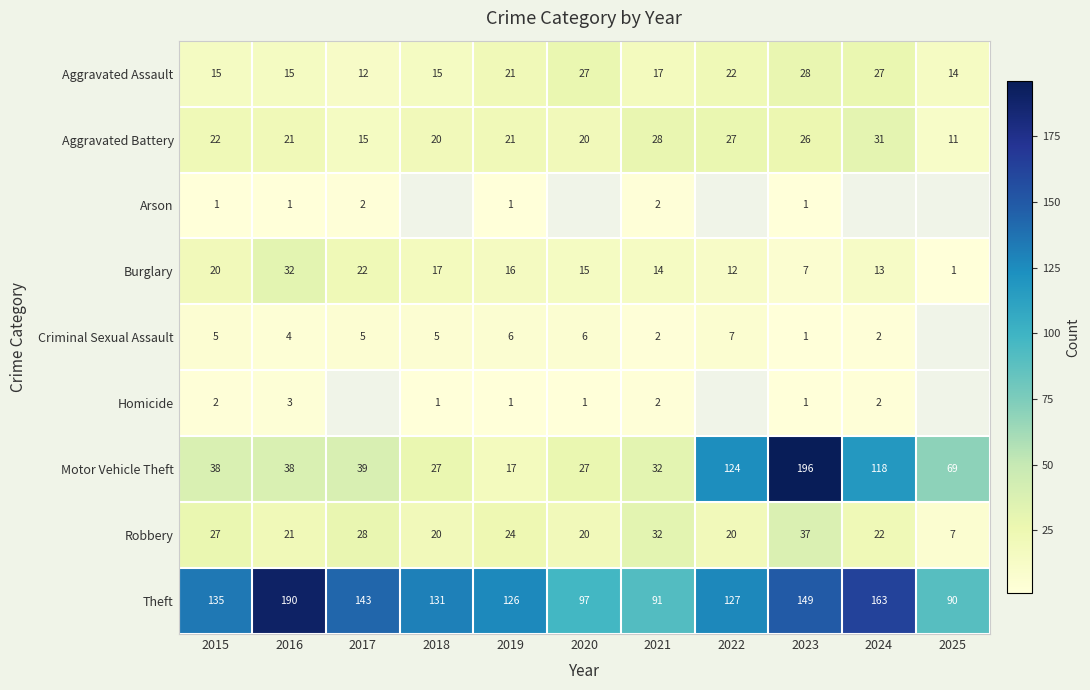

Is the value of Burglary at 2024 greater than the value of Aggravated Battery at 2021?

No